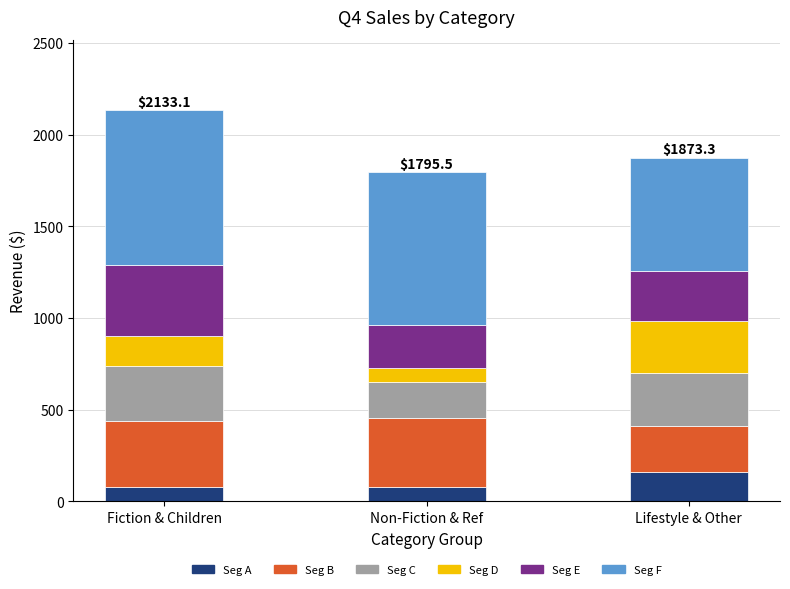

At which category is the sum across all series the highest?

Fiction & Children